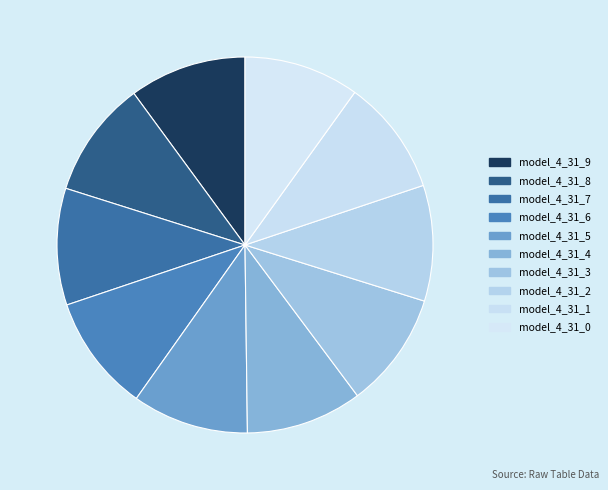

Which has a higher value, model_4_31_0 or model_4_31_9?

model_4_31_9